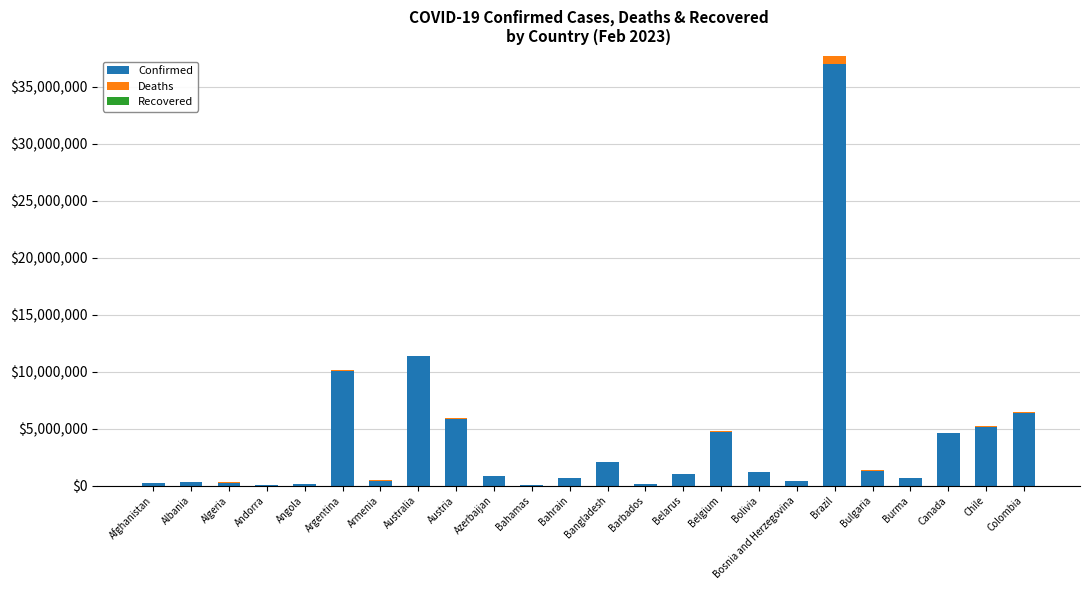

The value of Confirmed at Canada is 4599334. True or false?

True